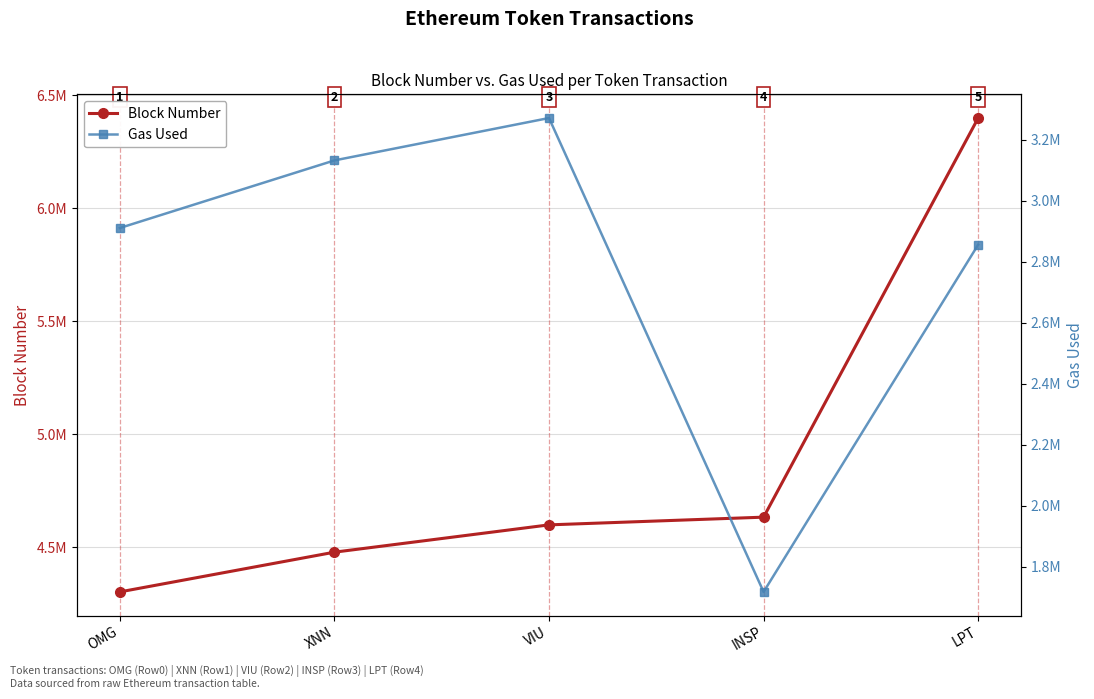

At which category is the sum across all series the highest?

LPT